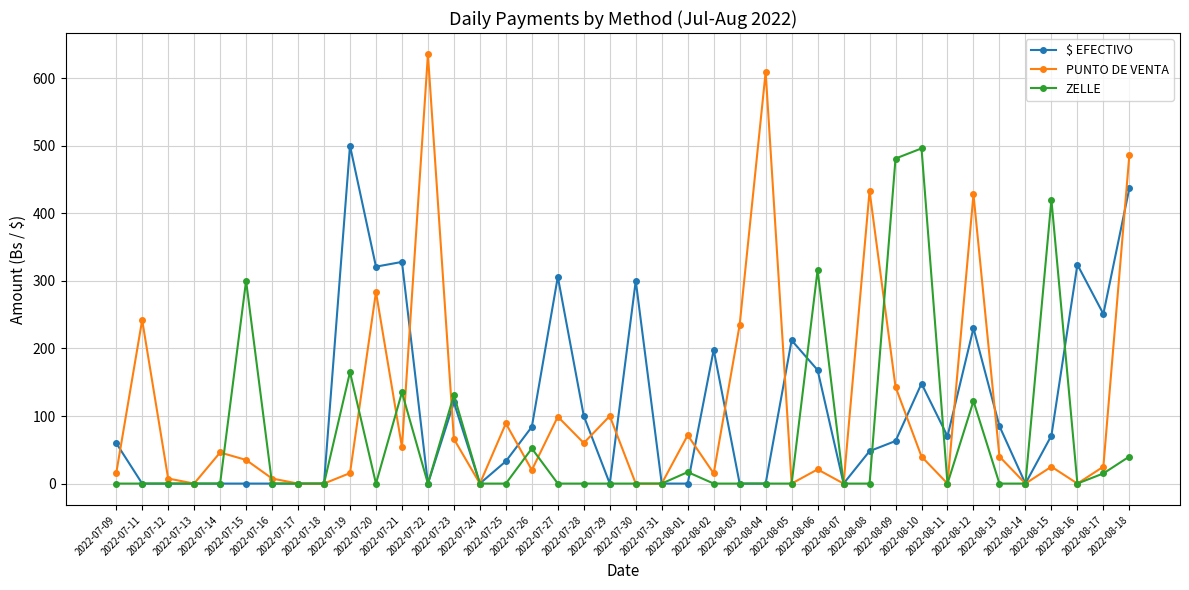

What is the total value across all series at 2022-07-09?

75.0